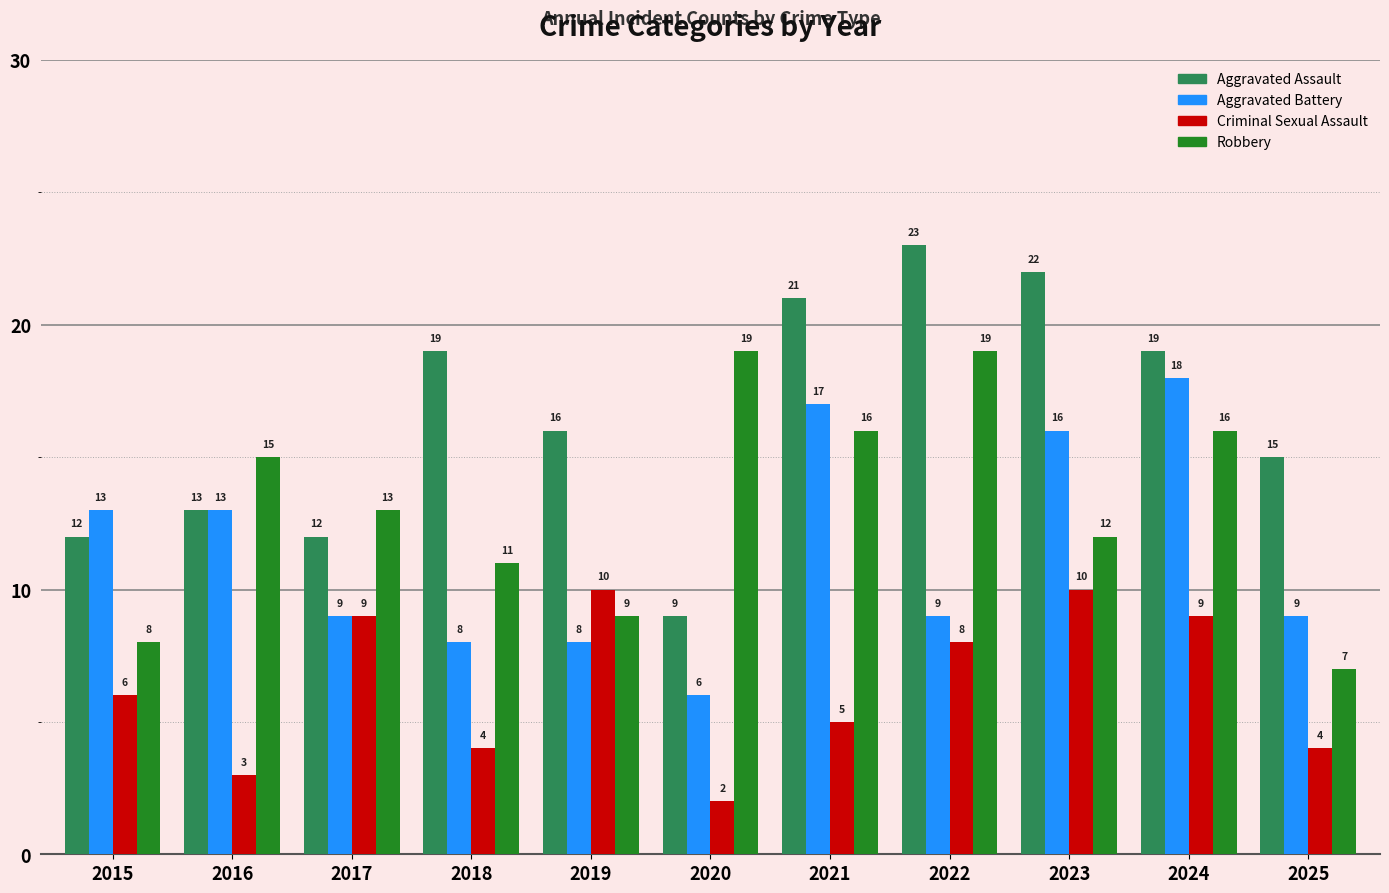

Does the chart contain any negative values?

No